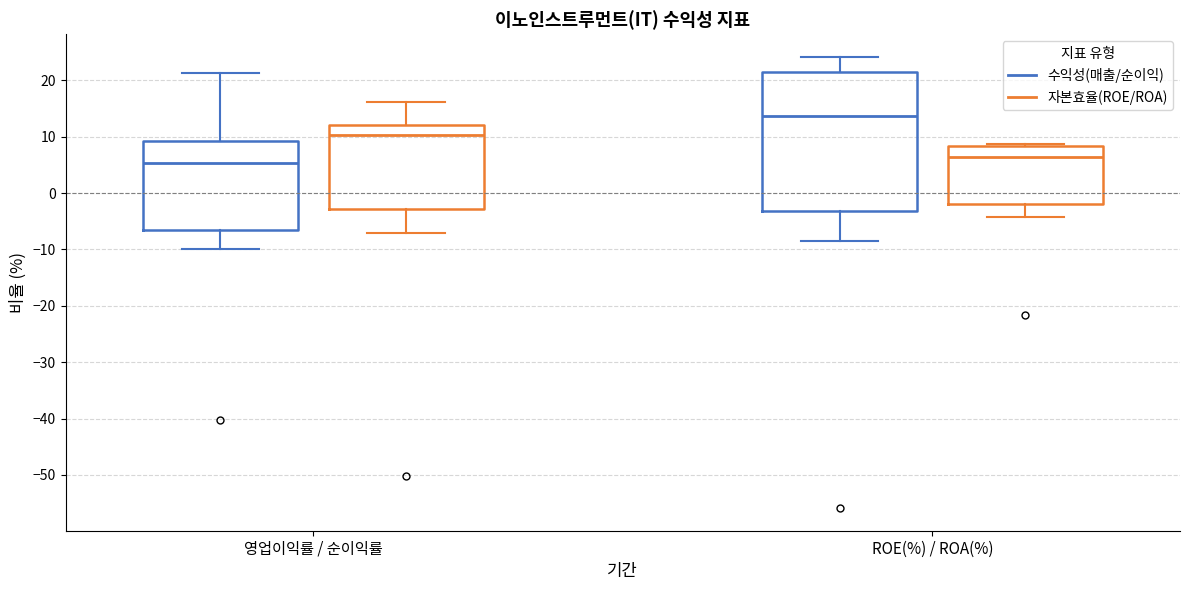

Which box is the tallest, from its lower edge to its upper edge?

ROE(%) / ROA(%) (수익성(매출/순이익))